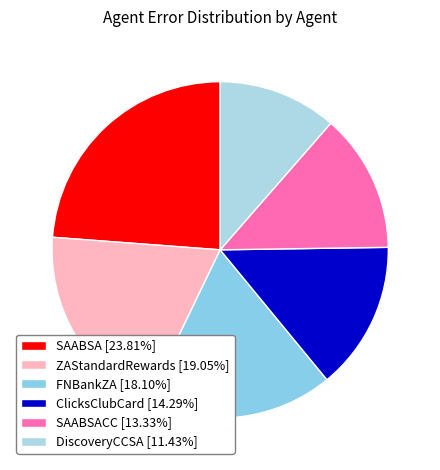

How many segments does this pie chart have?

6